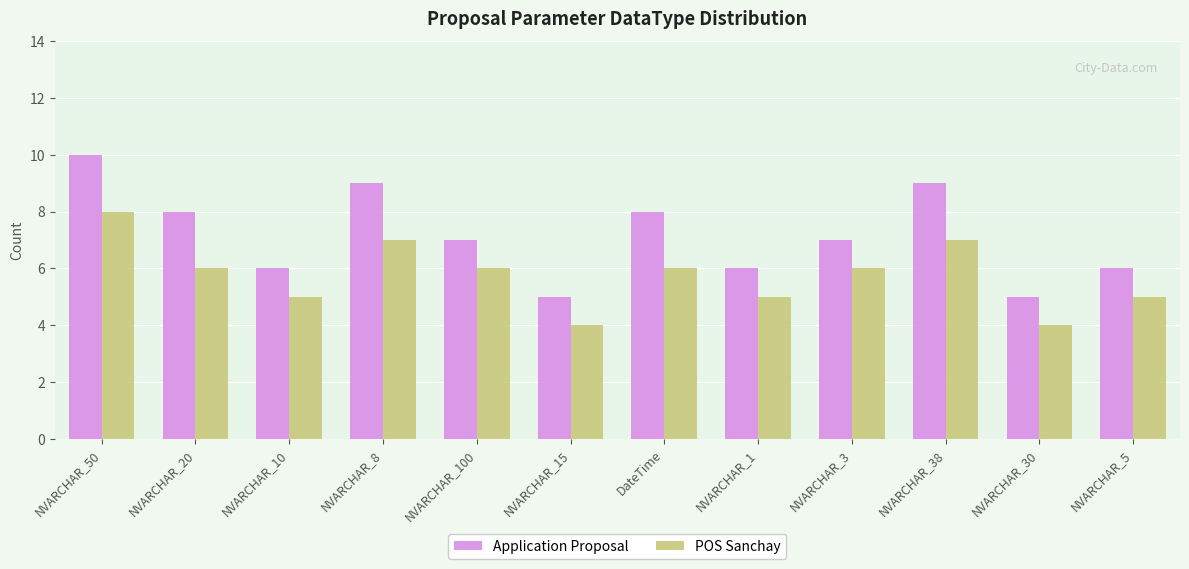

The POS Sanchay series shows 5 at NVARCHAR_1. True or false?

True